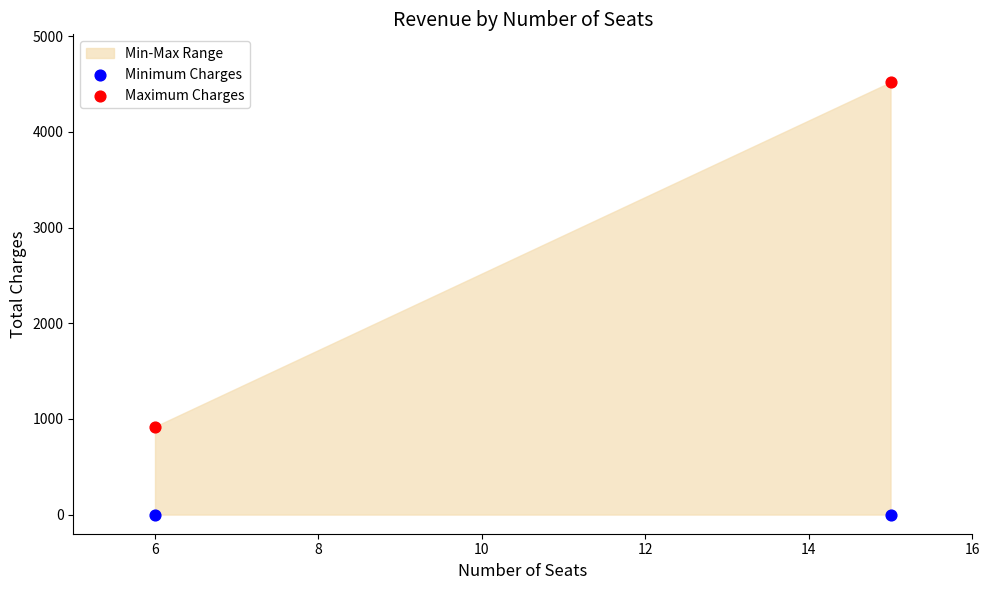

Across all data points, what is the average Y value?

1360